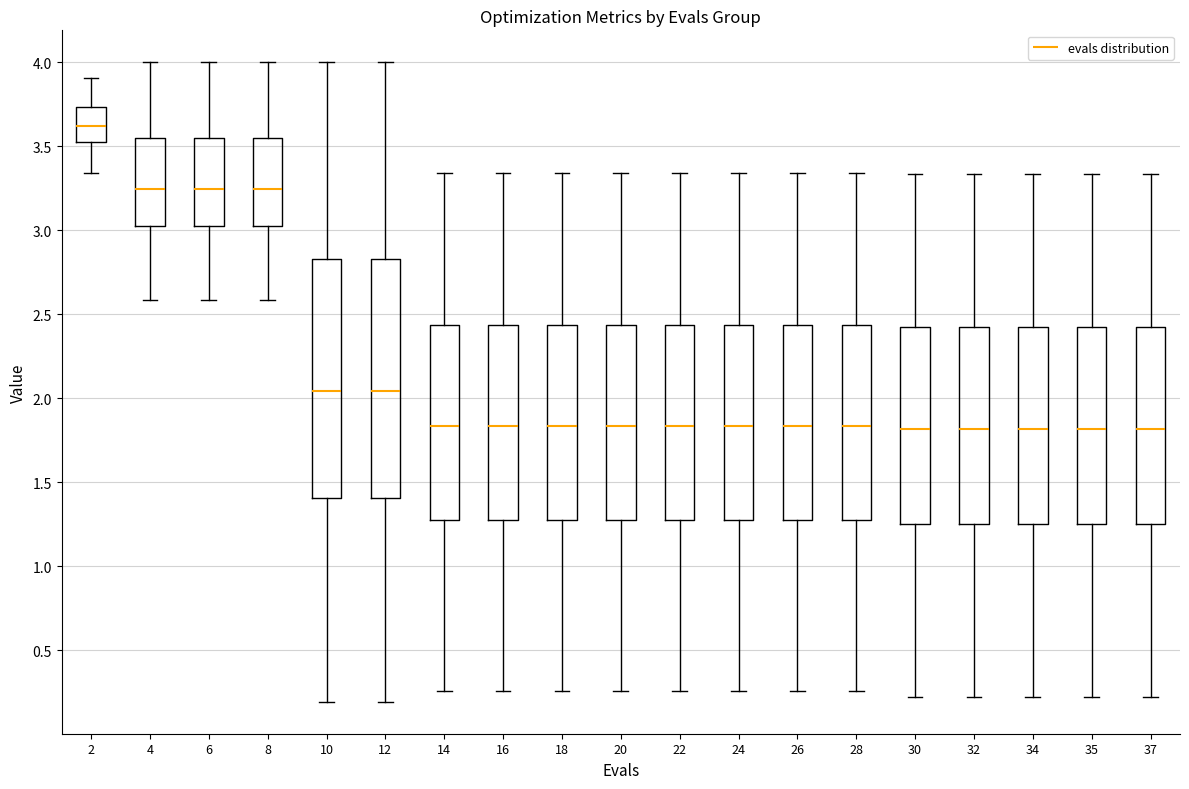

Where does the median line of the box at x = 12 sit on the y-axis? The values are not printed on the chart, so give them approximately, as read against the axis.

2.05